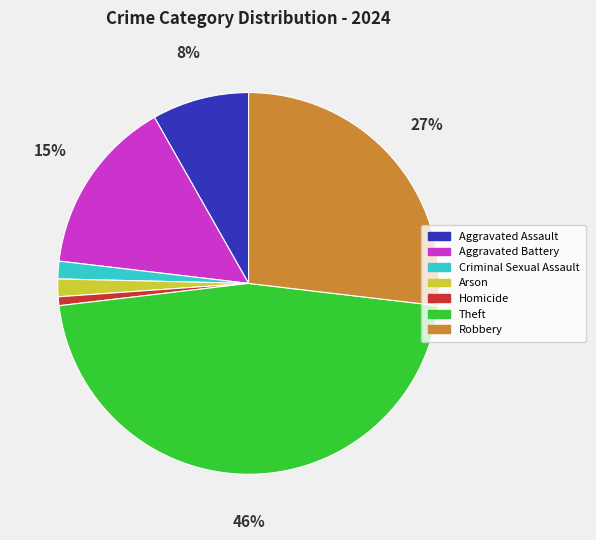

How many slices are in this pie chart?

7